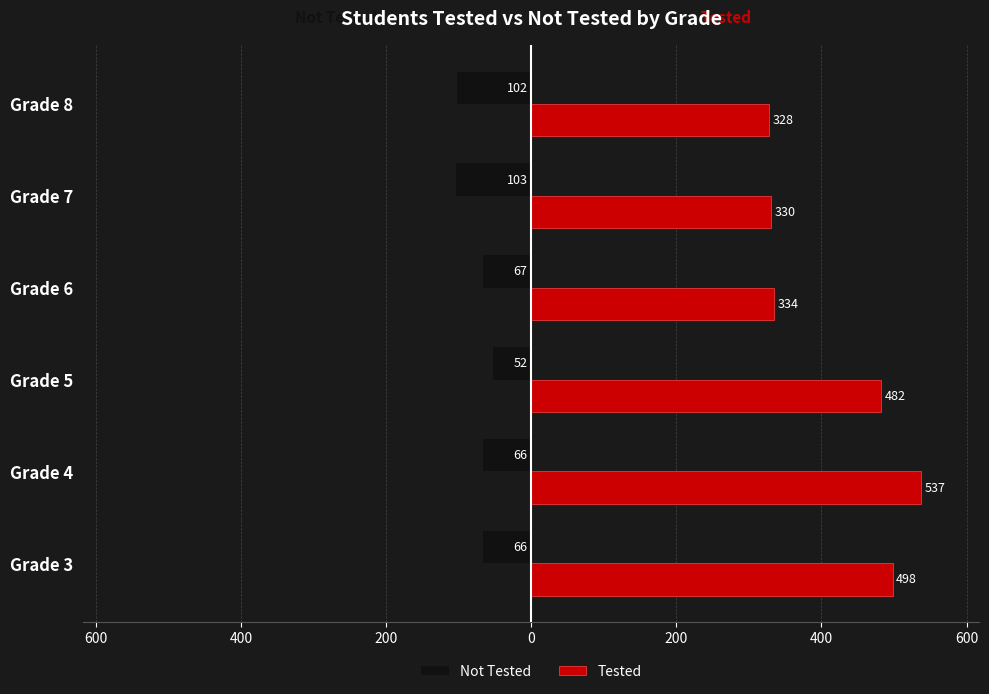

At how many categories does at least one series exceed 347?

3